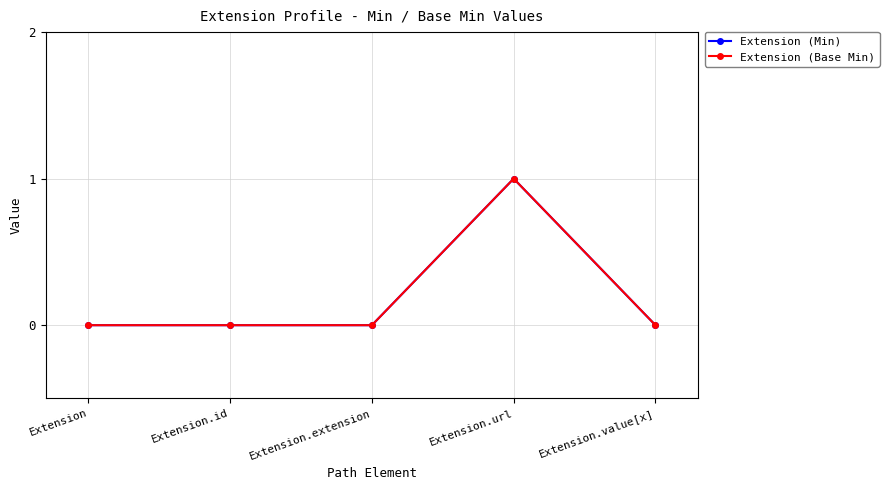

True or false: Extension (Base Min) and Extension (Min) cross at least once.

False